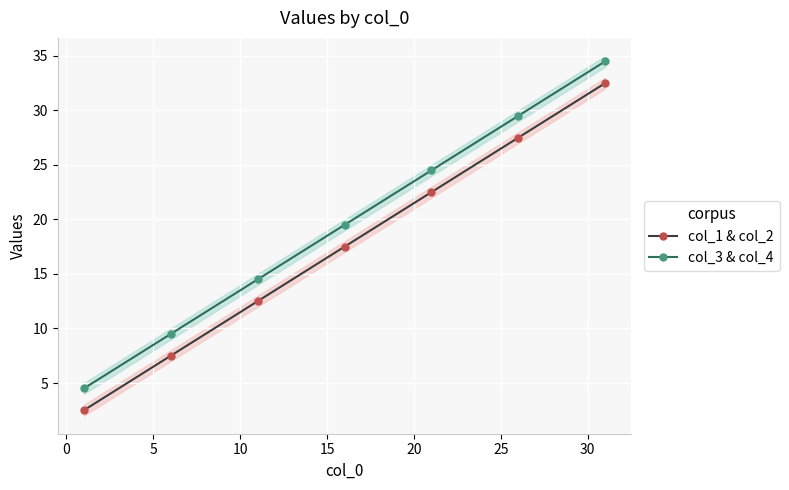

How many lines are shown in the chart?

2